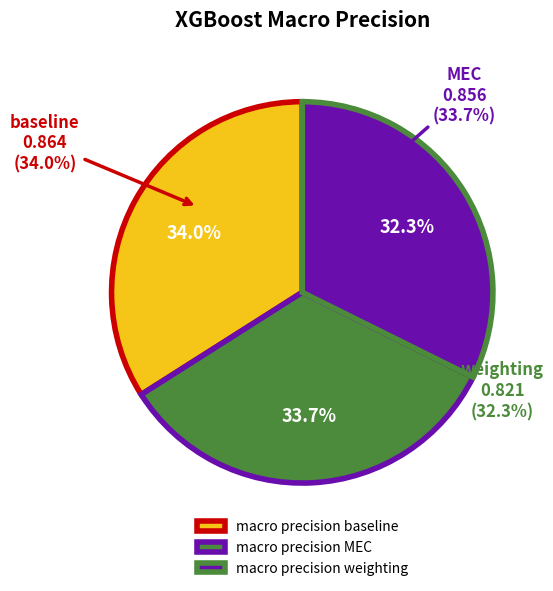

To the nearest percent, what is the combined percentage of macro precision baseline and macro precision weighting?

66%